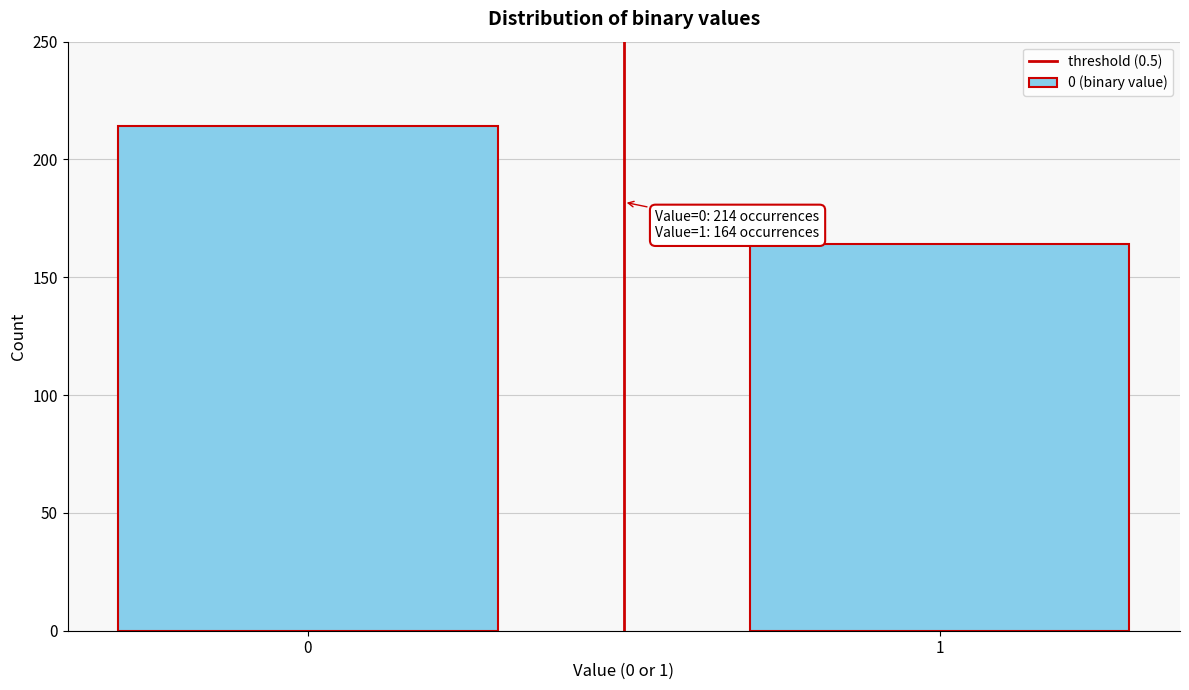

Reading left to right, extract all data points from this chart.

0=214	1=164